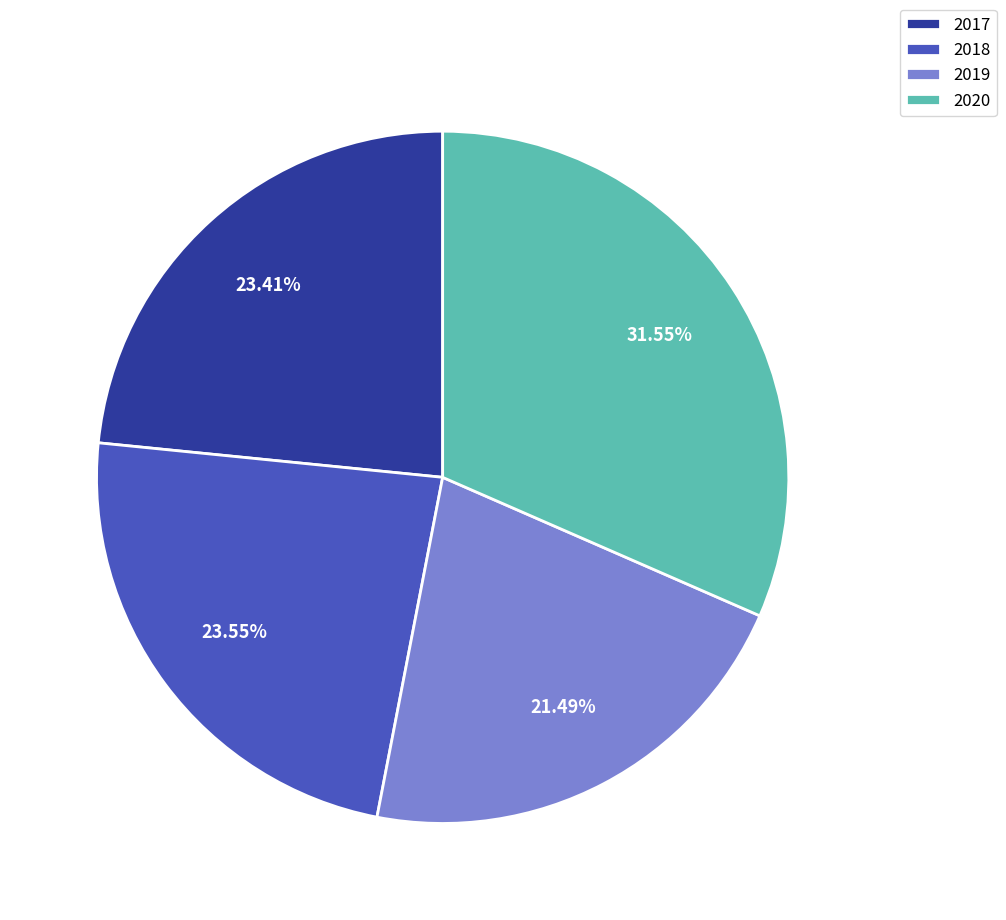

Which category has the smallest portion of the pie?

2019